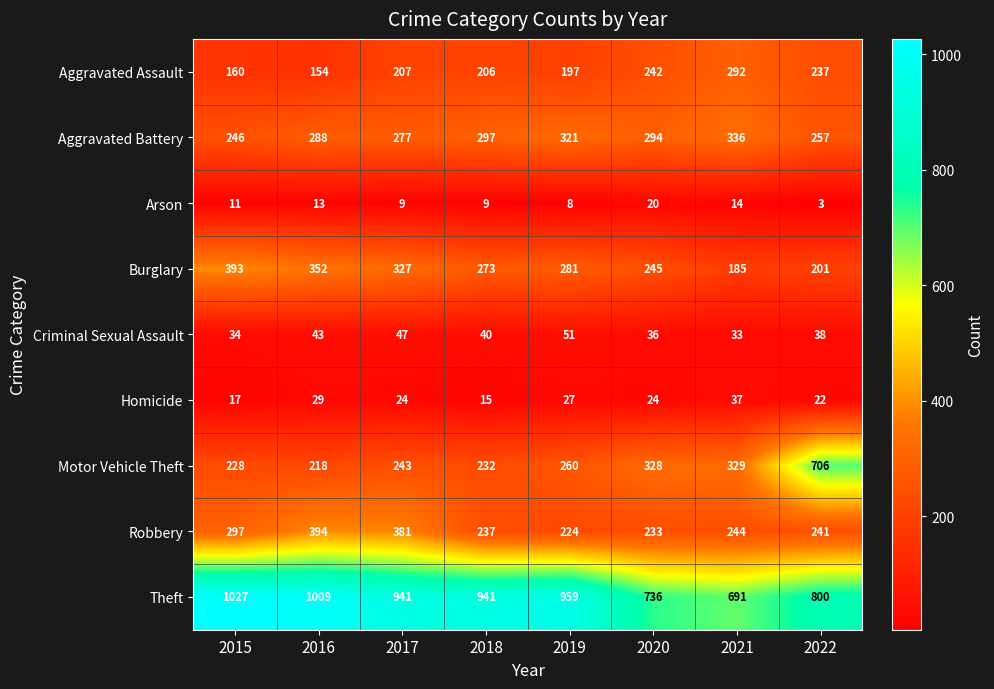

Between 2020 and 2022, which series saw the biggest shift?

Motor Vehicle Theft